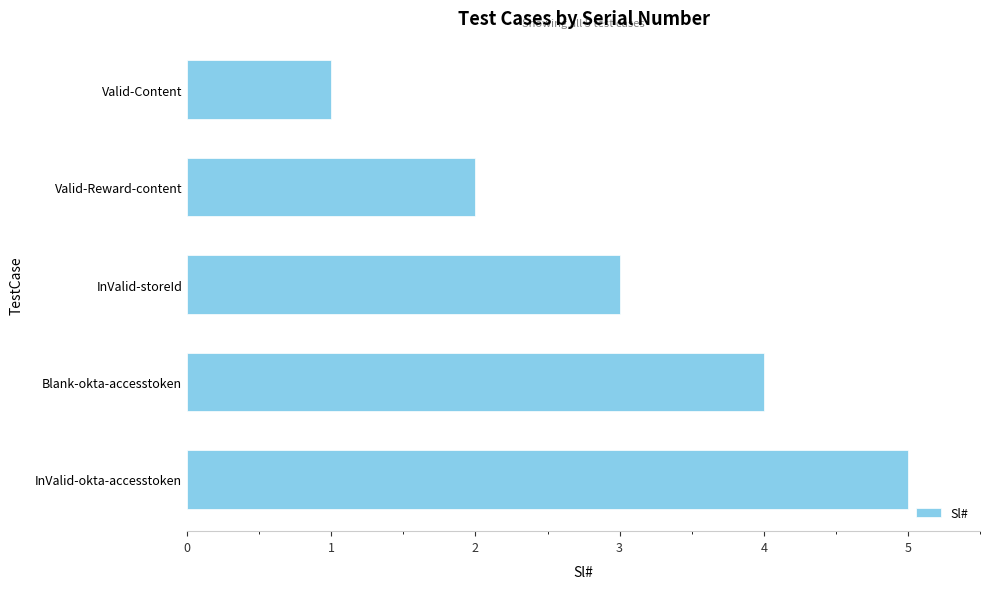

Read the value at InValid-storeId.

3